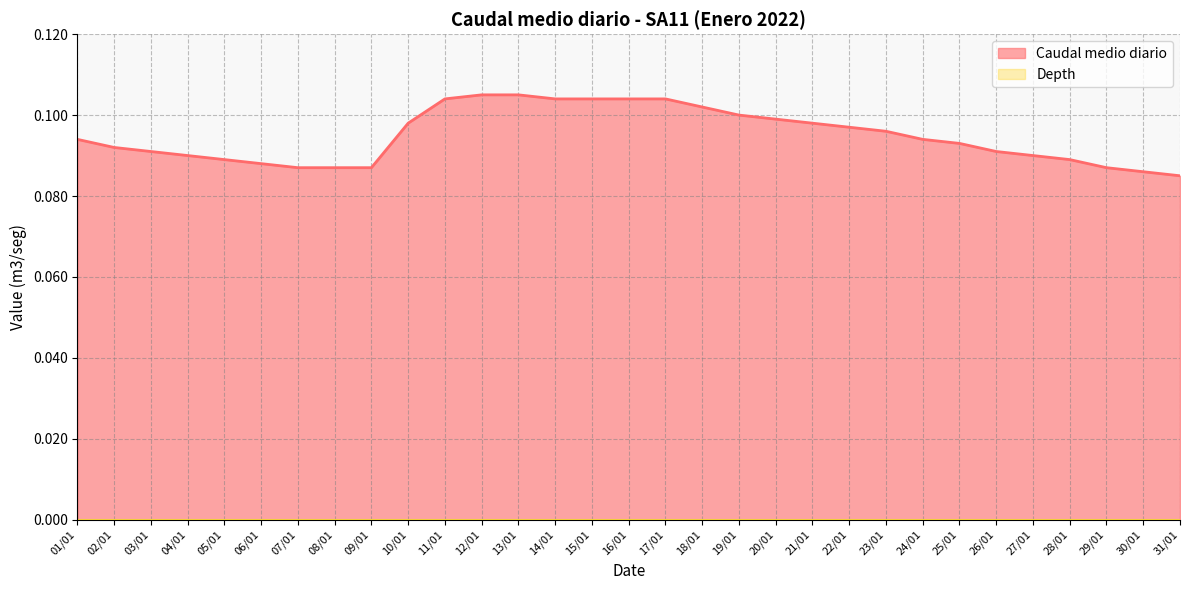

List the labels in order of value, smallest first.

31/01, 30/01, 07/01, 08/01, 09/01, 29/01, 06/01, 05/01, 28/01, 04/01, 27/01, 03/01, 26/01, 02/01, 25/01, 01/01, 24/01, 23/01, 22/01, 10/01, 21/01, 20/01, 19/01, 18/01, 11/01, 14/01, 15/01, 16/01, 17/01, 12/01, 13/01